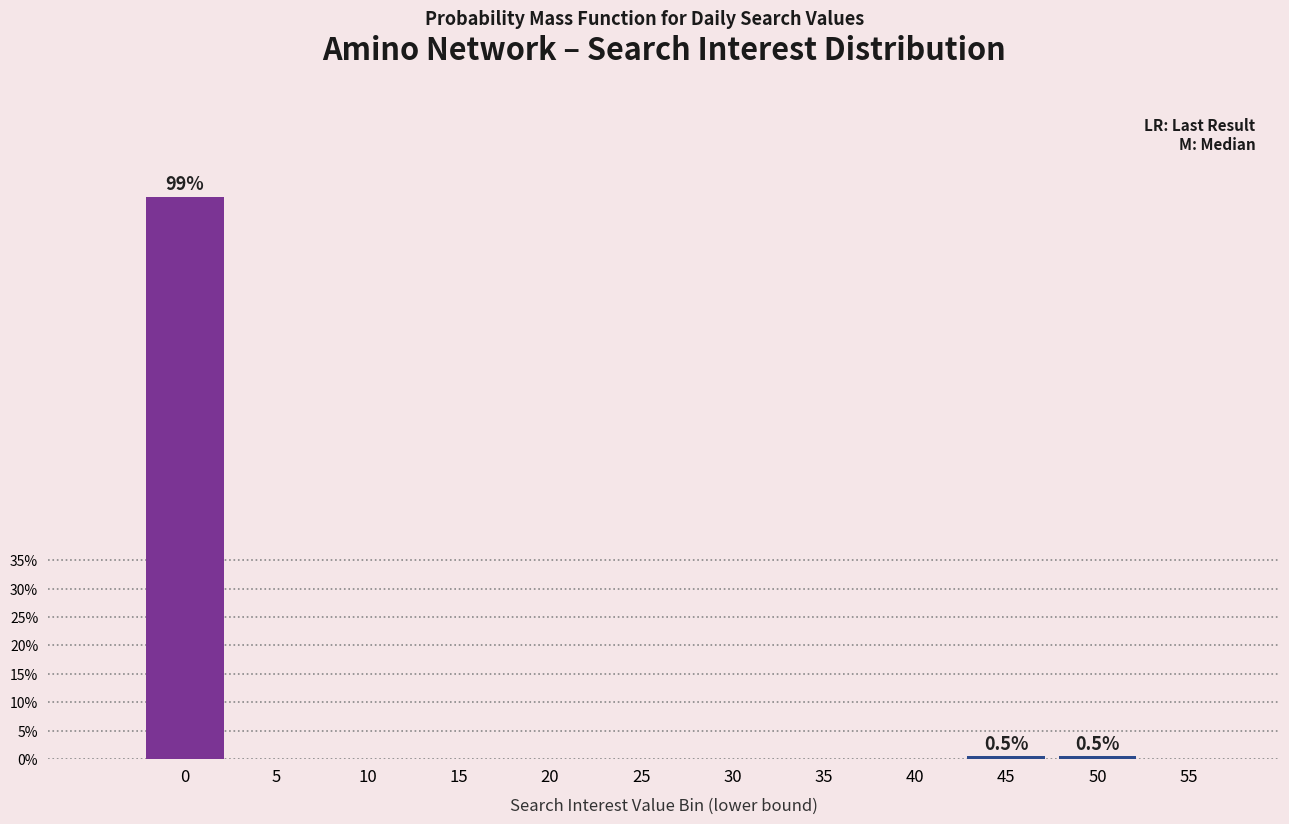

Reading right to left, what are all the values shown in this chart?

55=0.0	50=0.5	45=0.5	40=0.0	35=0.0	30=0.0	25=0.0	20=0.0	15=0.0	10=0.0	5=0.0	0=98.9